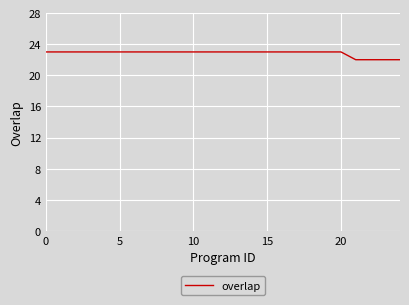

What is the sum of all values?

571